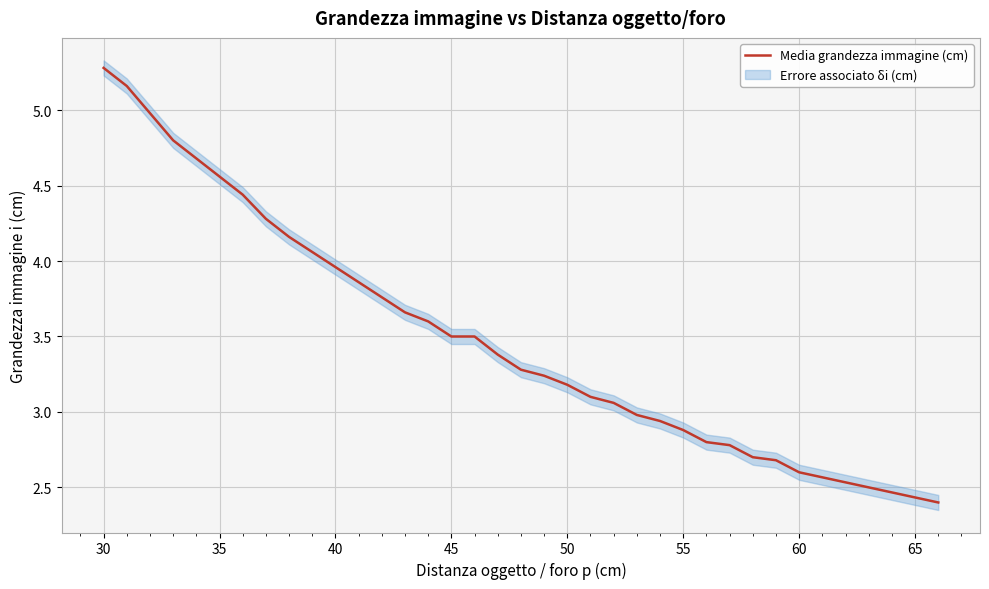

Reading left to right, list all the values displayed in this chart.

5.3	5.2	5.0	4.8	4.7	4.6	4.4	4.3	4.2	4.1	4.0	3.9	3.8	3.7	3.6	3.5	3.5	3.4	3.3	3.2	3.2	3.1	3.1	3.0	2.9	2.9	2.8	2.8	2.7	2.7	2.6	2.5	2.4